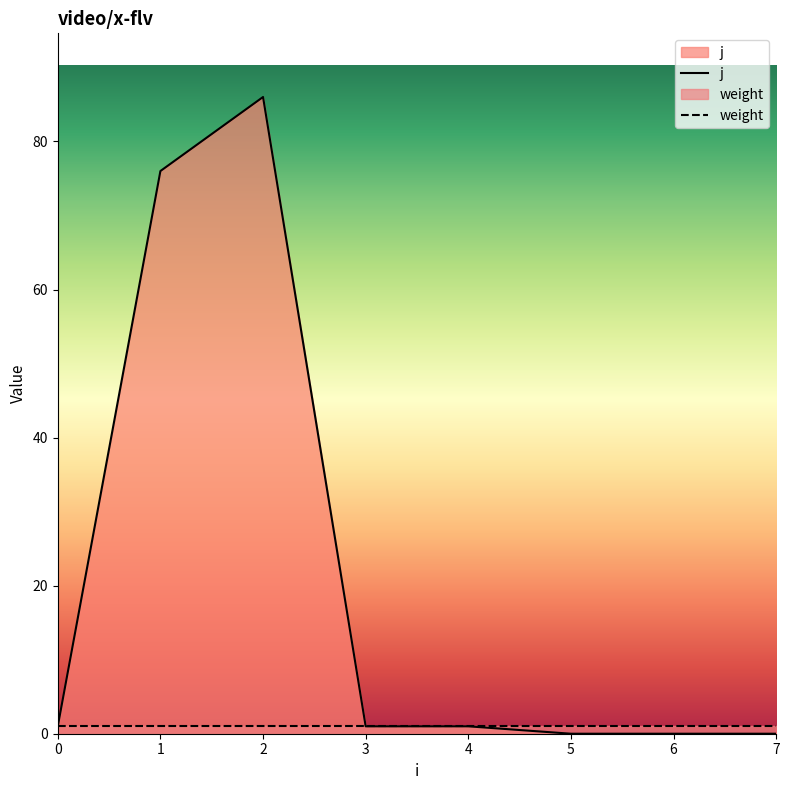

Rank the categories by j value from lowest to highest.

5, 6, 7, 0, 3, 4, 1, 2